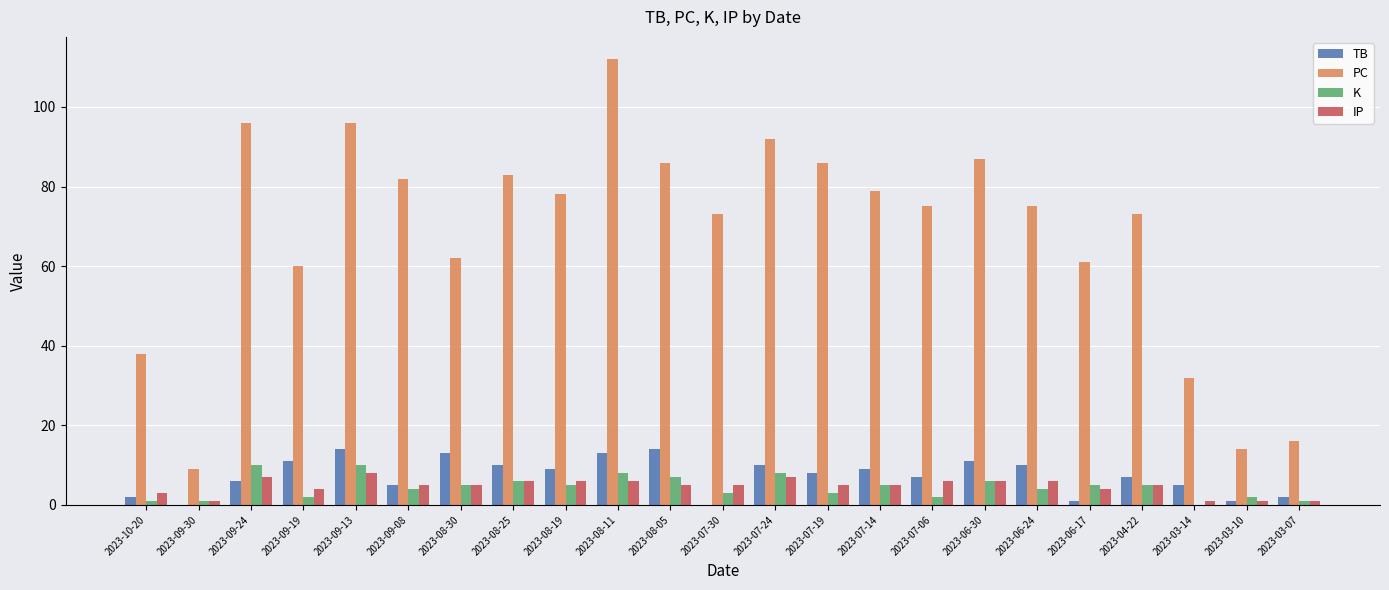

What is the average value of the TB series?

7